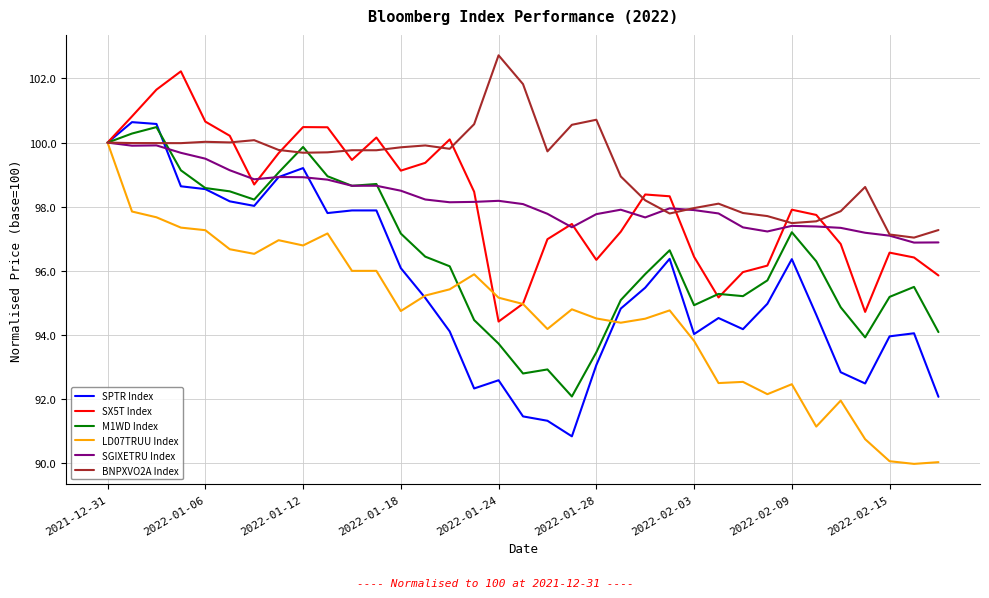

What is the greatest value displayed?

102.7